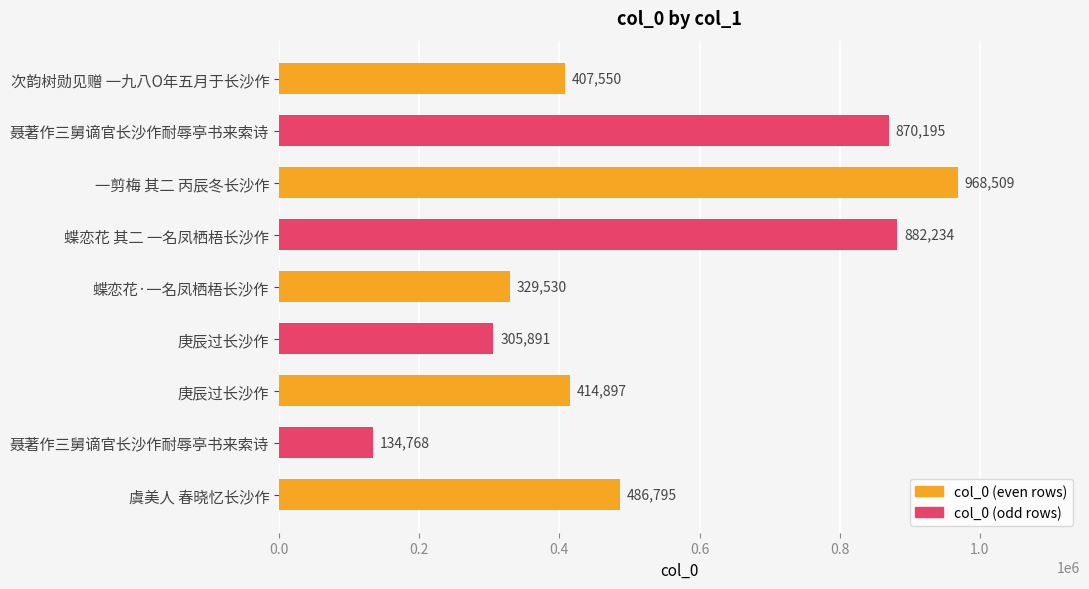

Count the number of categories in the chart.

9